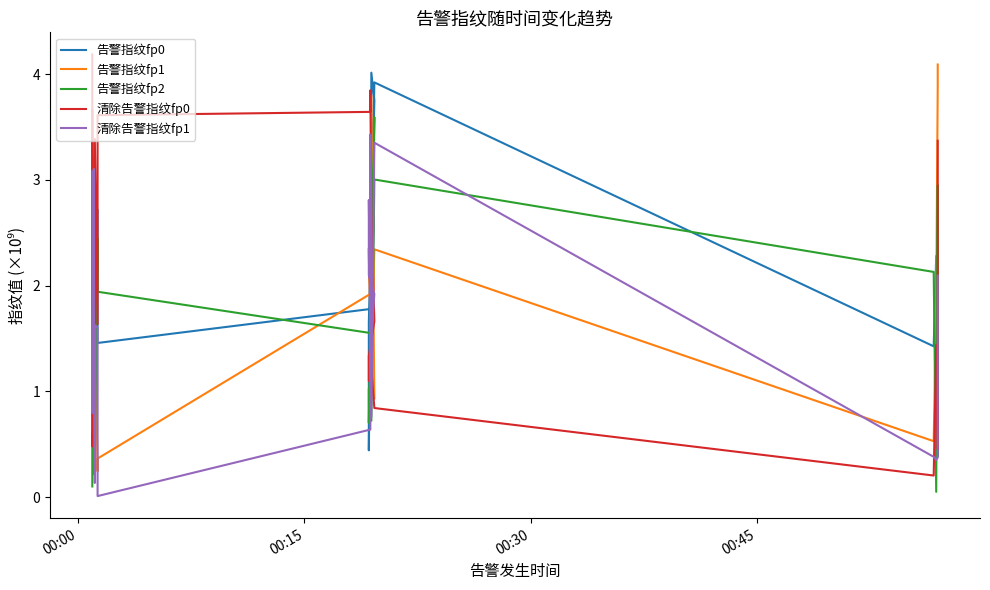

What are all the series names shown in the legend?

告警指纹fp0, 告警指纹fp1, 告警指纹fp2, 清除告警指纹fp0, 清除告警指纹fp1